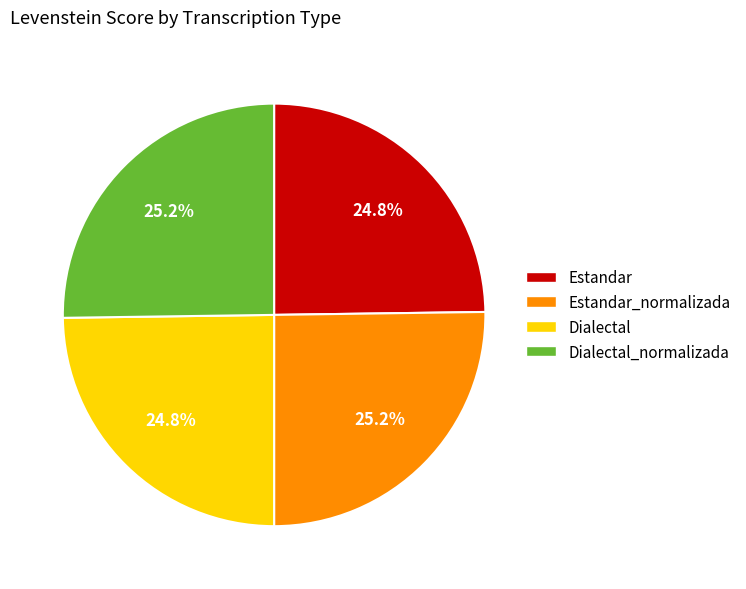

Count the number of slices in the pie.

4